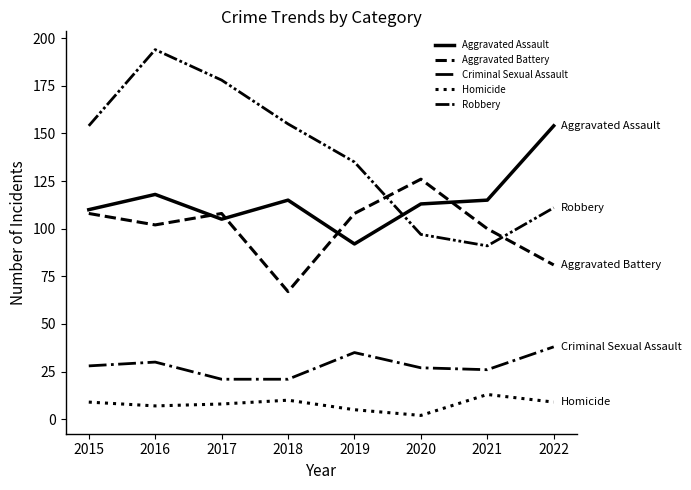

Between 2016 and 2020, which is larger?

2016